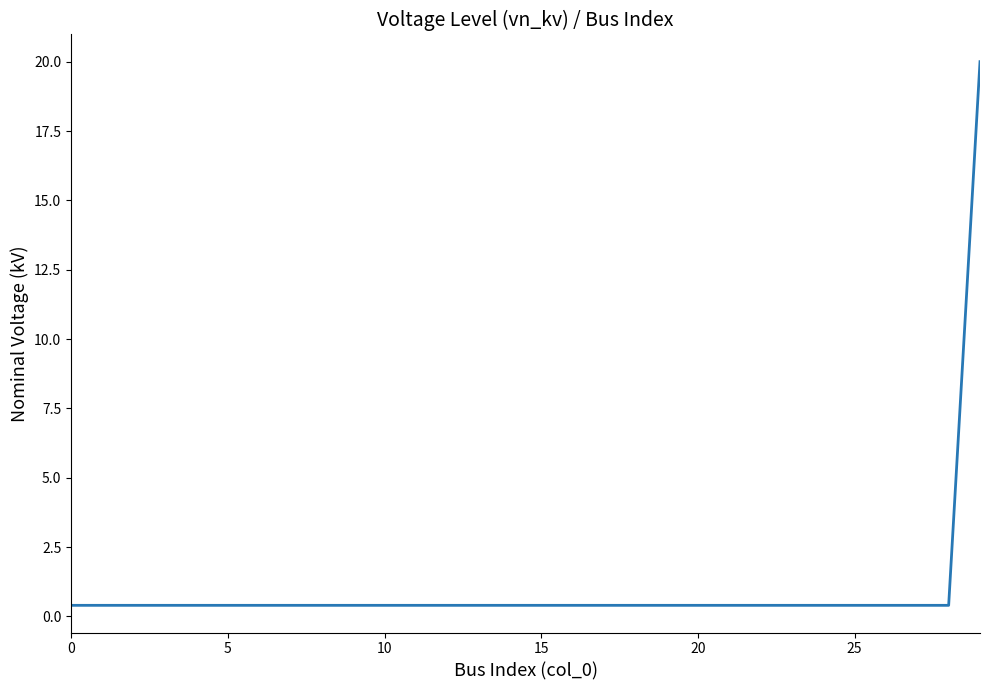

What is the maximum value shown in the chart?

20.0